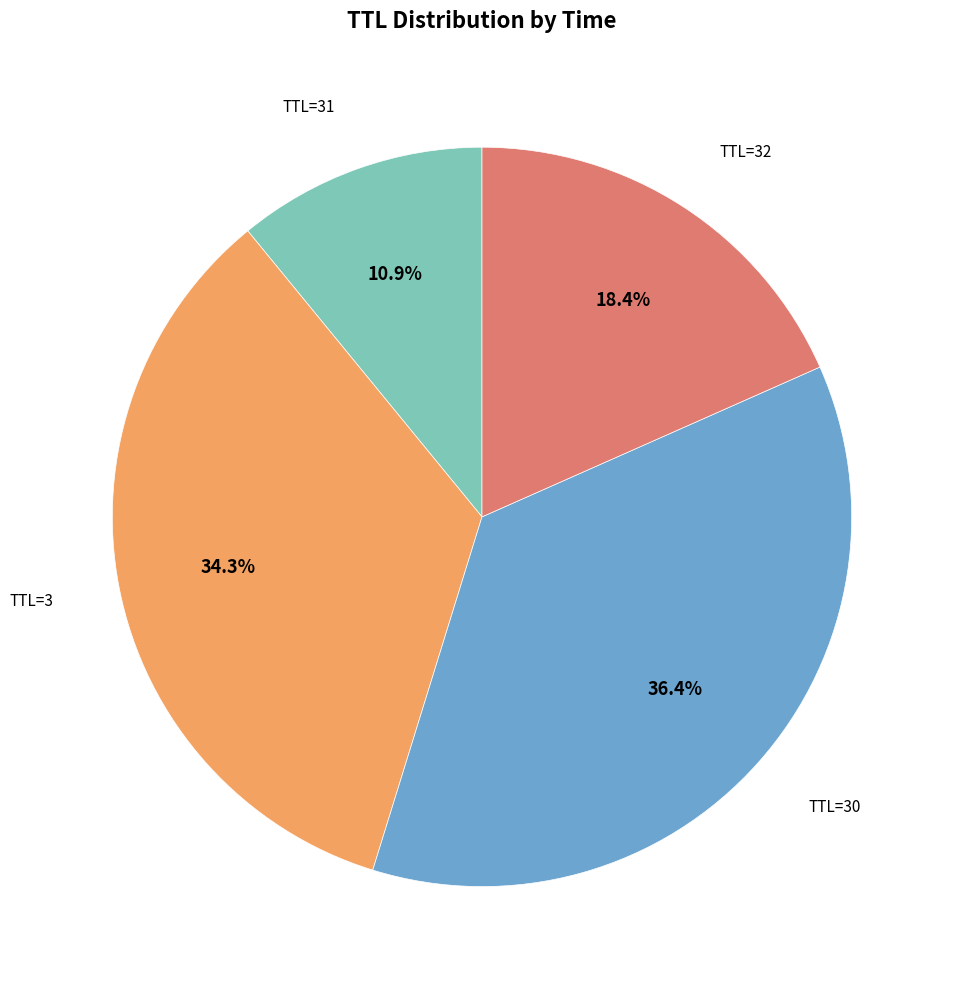

Is there any slice that represents more than half of the pie?

No